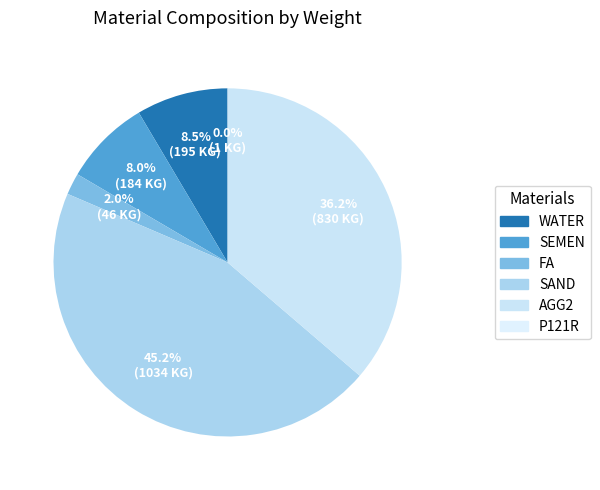

To the nearest percent, what percentage of the pie is SEMEN?

8%